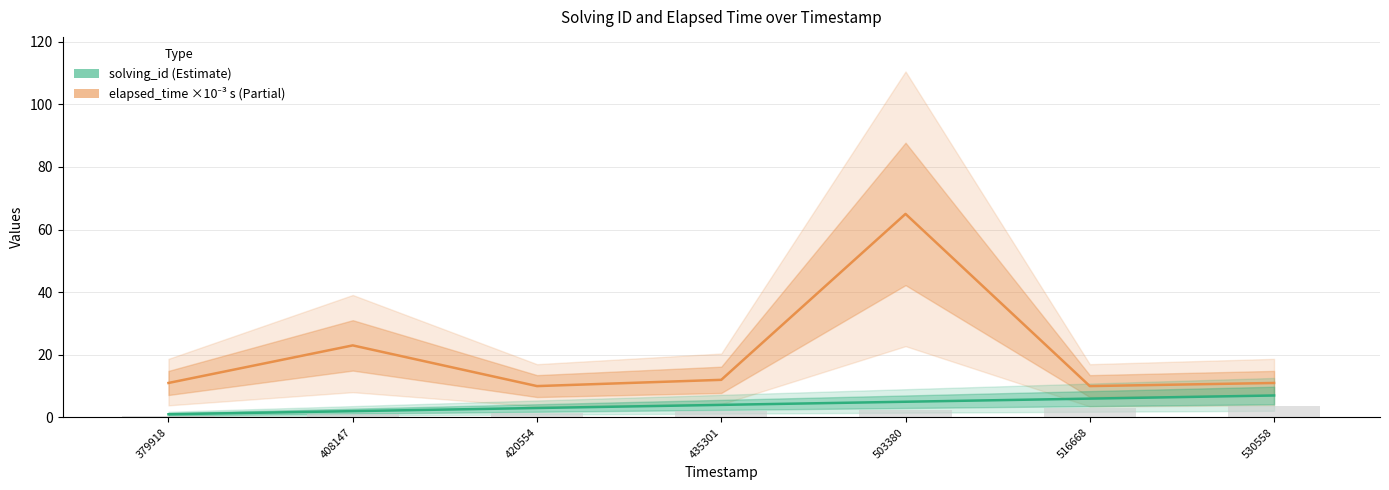

At which label is elapsed_time (×10⁻³ s) closest to 37?

408147